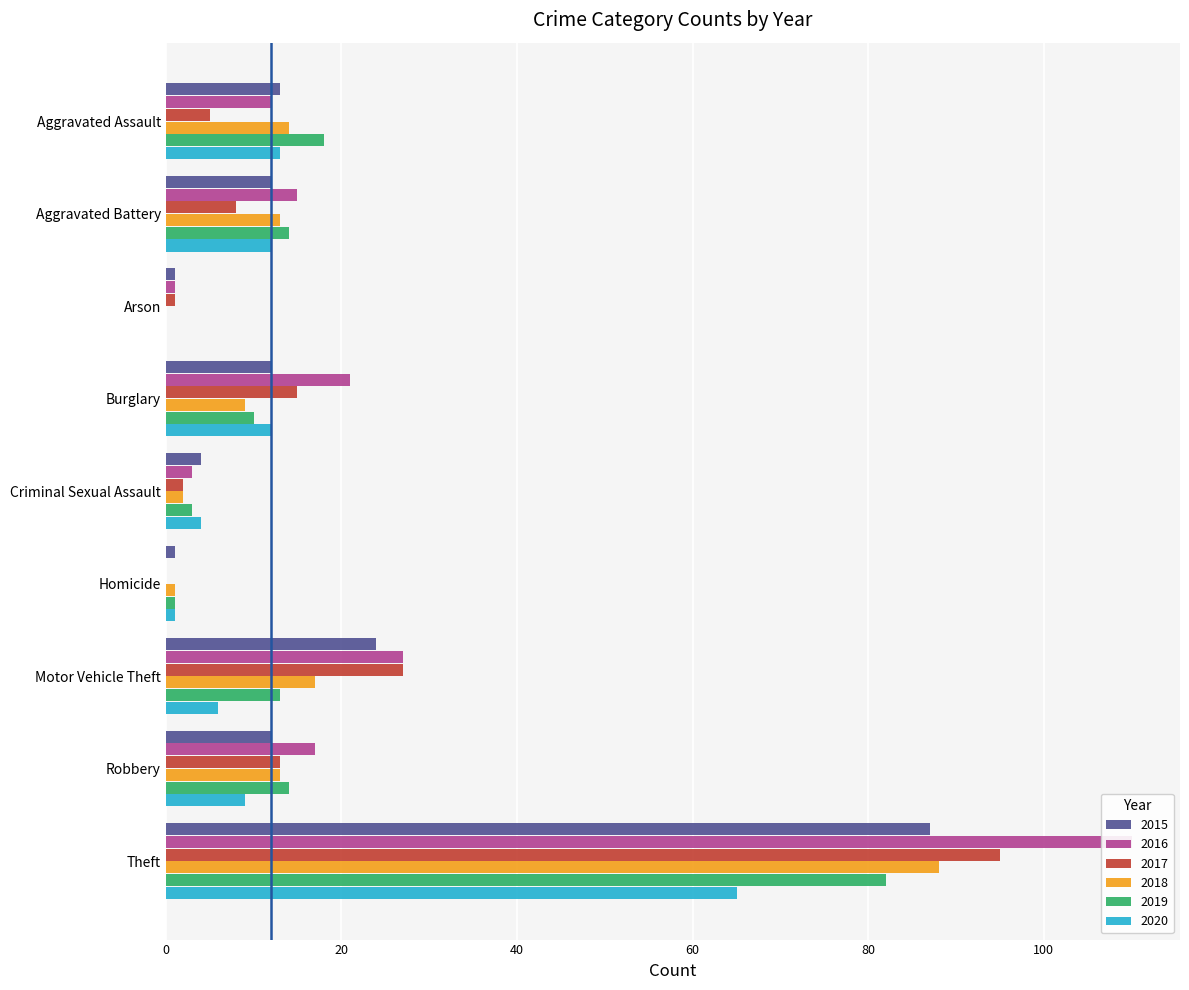

Is it true that 2016 equals 4 at Criminal Sexual Assault?

False